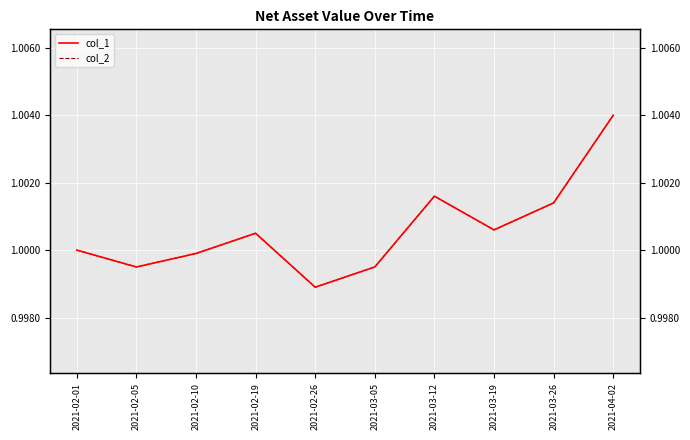

Which series changed the most between 2021-02-10 and 2021-02-19?

col_1